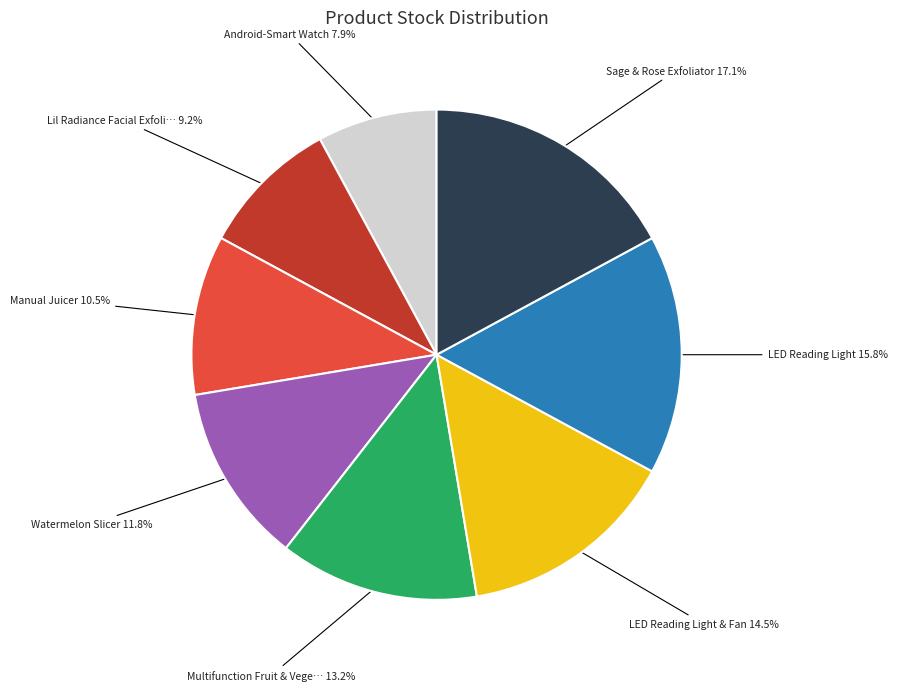

Is there any slice that represents more than half of the pie?

No